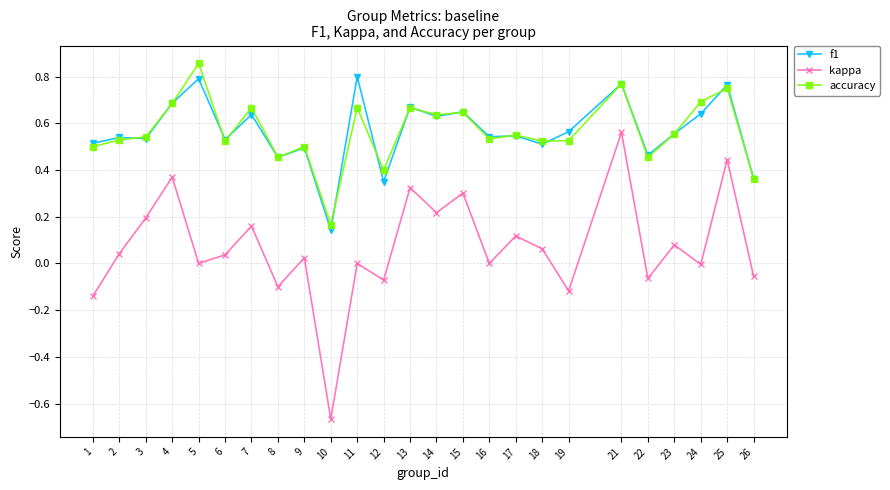

True or false: f1 and kappa cross at least once.

False